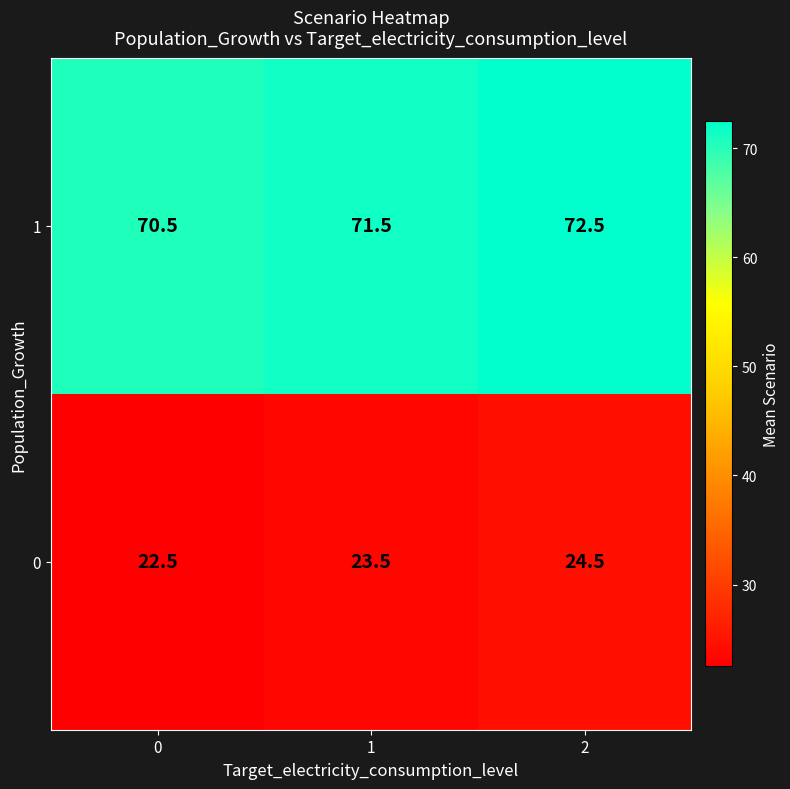

True or false: 1 has a value of 70.5 at 0.

True